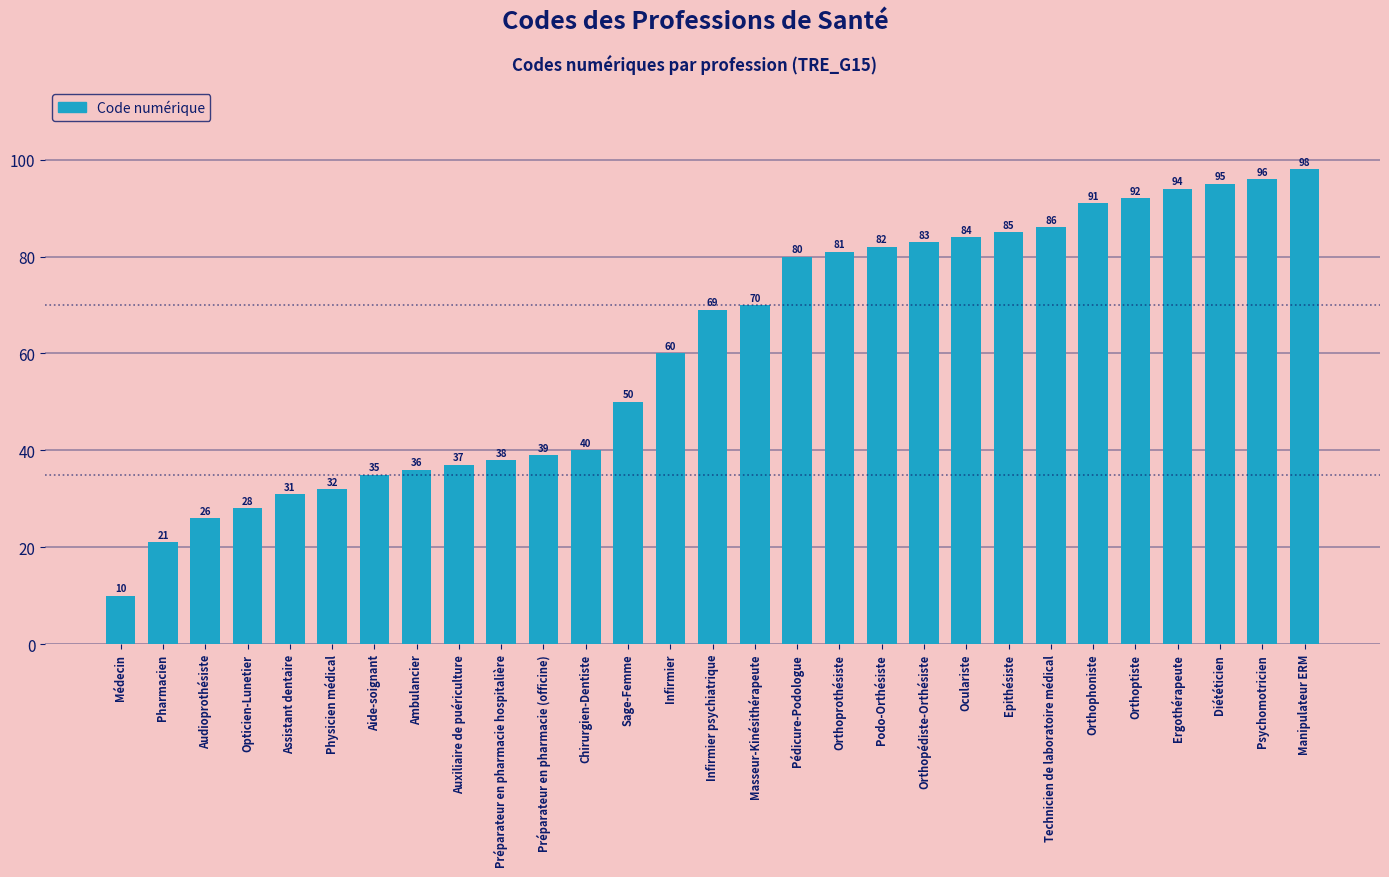

What is the ratio of the value at Masseur-Kinésithérapeute to the value at Orthoprothésiste?

0.9